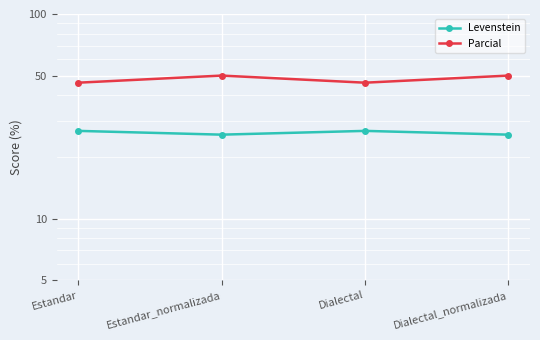

List the series in order of their overall mean, lowest first.

Levenstein, Parcial